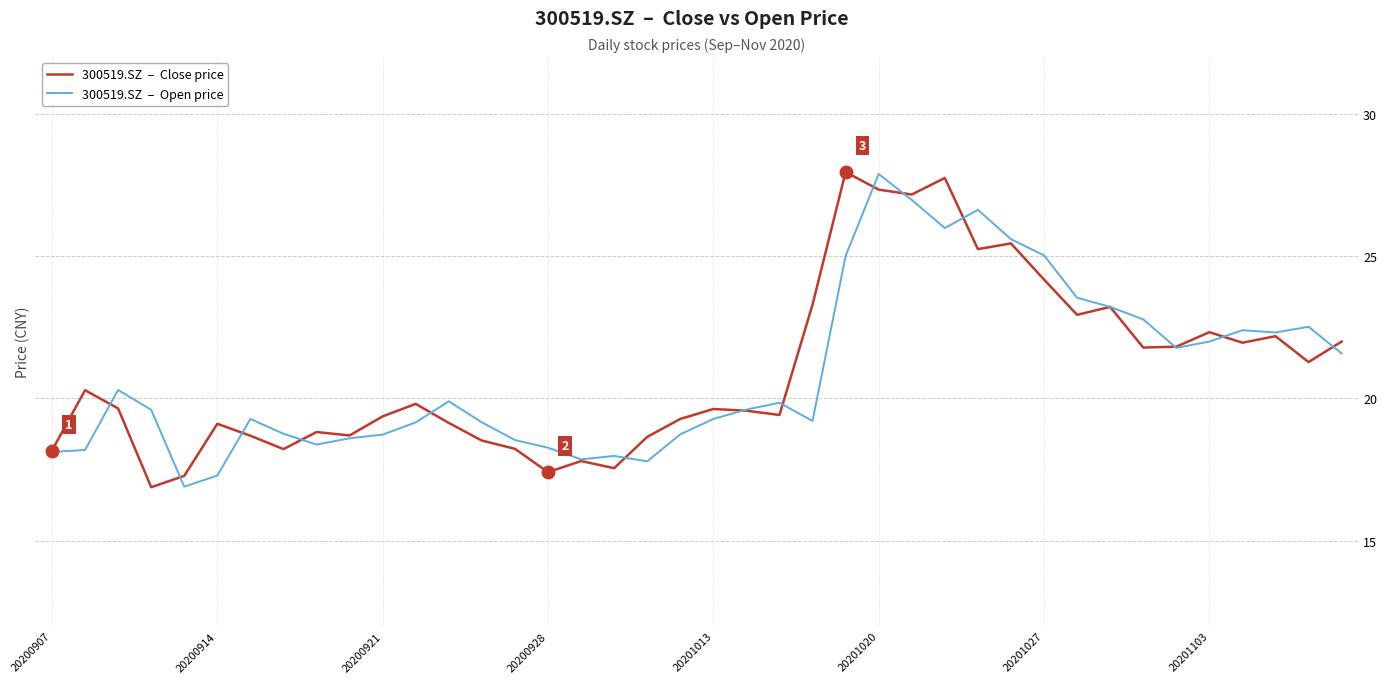

What is the greatest value displayed?

28.0